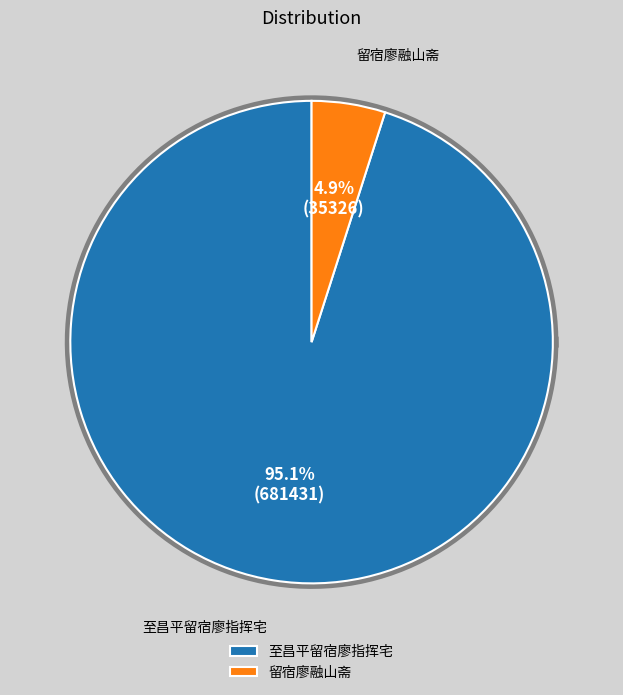

What percentage is the 至昌平留宿廖指挥宅 slice, to the nearest percent?

95%